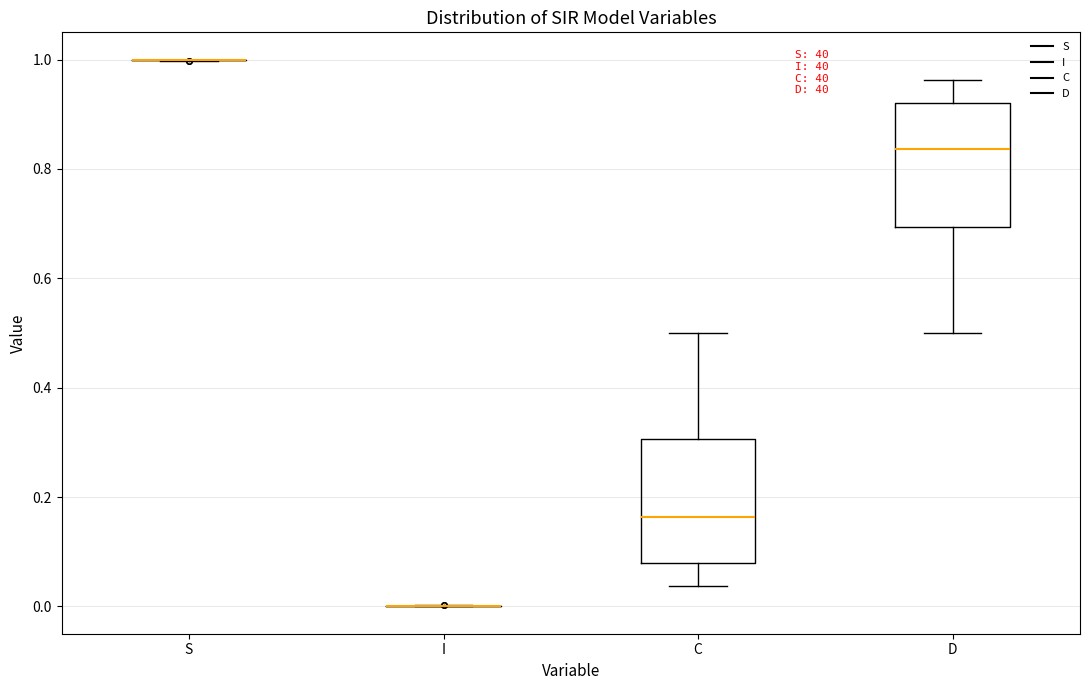

Reading left to right, transcribe this box plot: for each box, give where its median line is, the range the box spans, and where its two whiskers end, as read against the y-axis. The values are not printed on the chart, so give them approximately, as read against the axis.

S: box collapsed to a line at 1.00, whiskers 1.00 to 1.00
I: box collapsed to a line at 0.00, whiskers 0.00 to 0.00
C: median 0.16, box 0.08 to 0.30, whiskers 0.04 to 0.50
D: median 0.84, box 0.70 to 0.92, whiskers 0.50 to 0.96